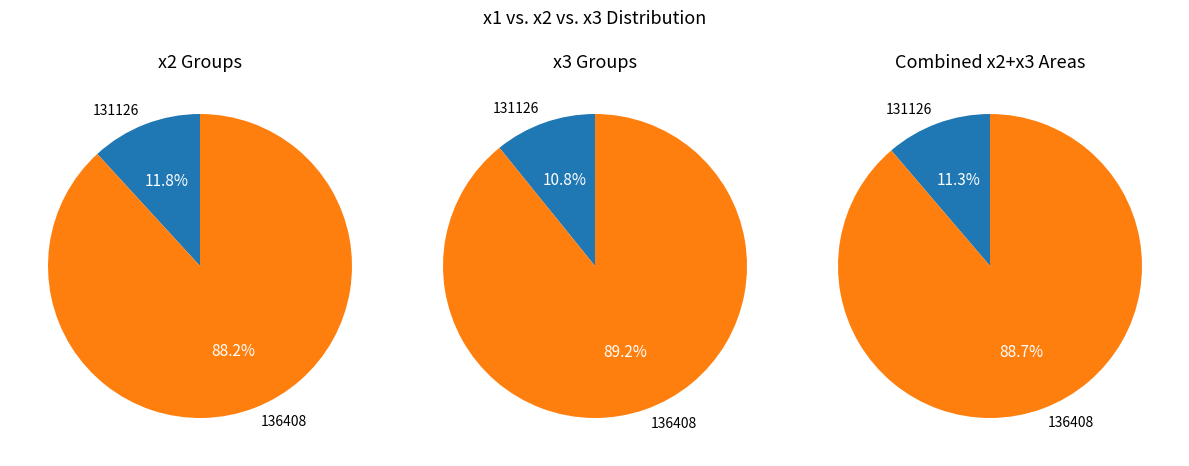

Does 131126 account for over 50% of the chart?

No